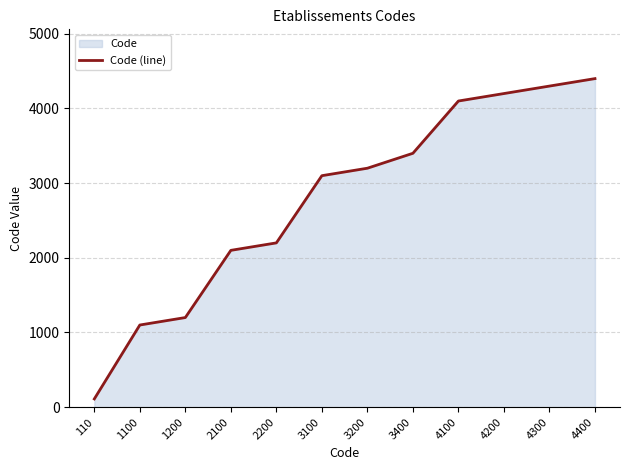

Reading left to right, transcribe all the data shown in this chart.

110	1100	1200	2100	2200	3100	3200	3400	4100	4200	4300	4400